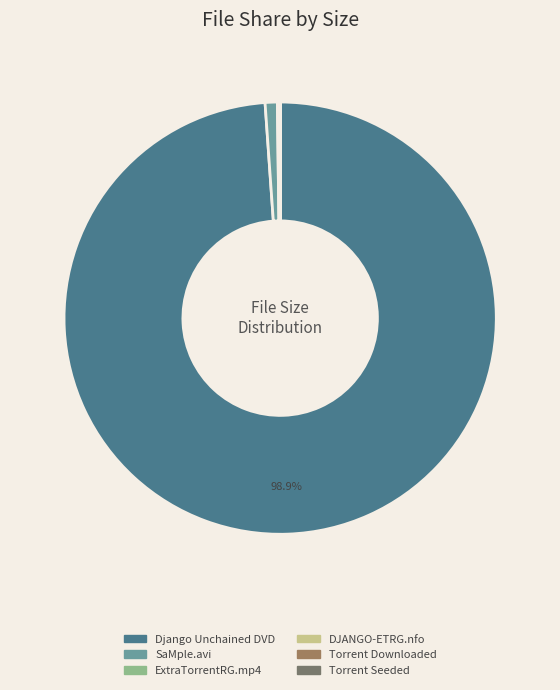

Is there any slice that represents more than half of the pie?

Yes